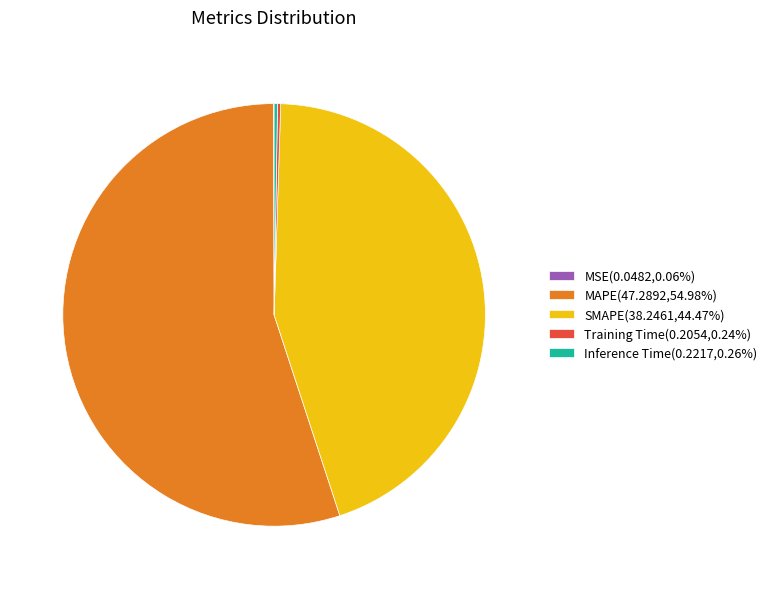

Does MAPE(47.2892,54.98%) represent more than half of the total?

Yes